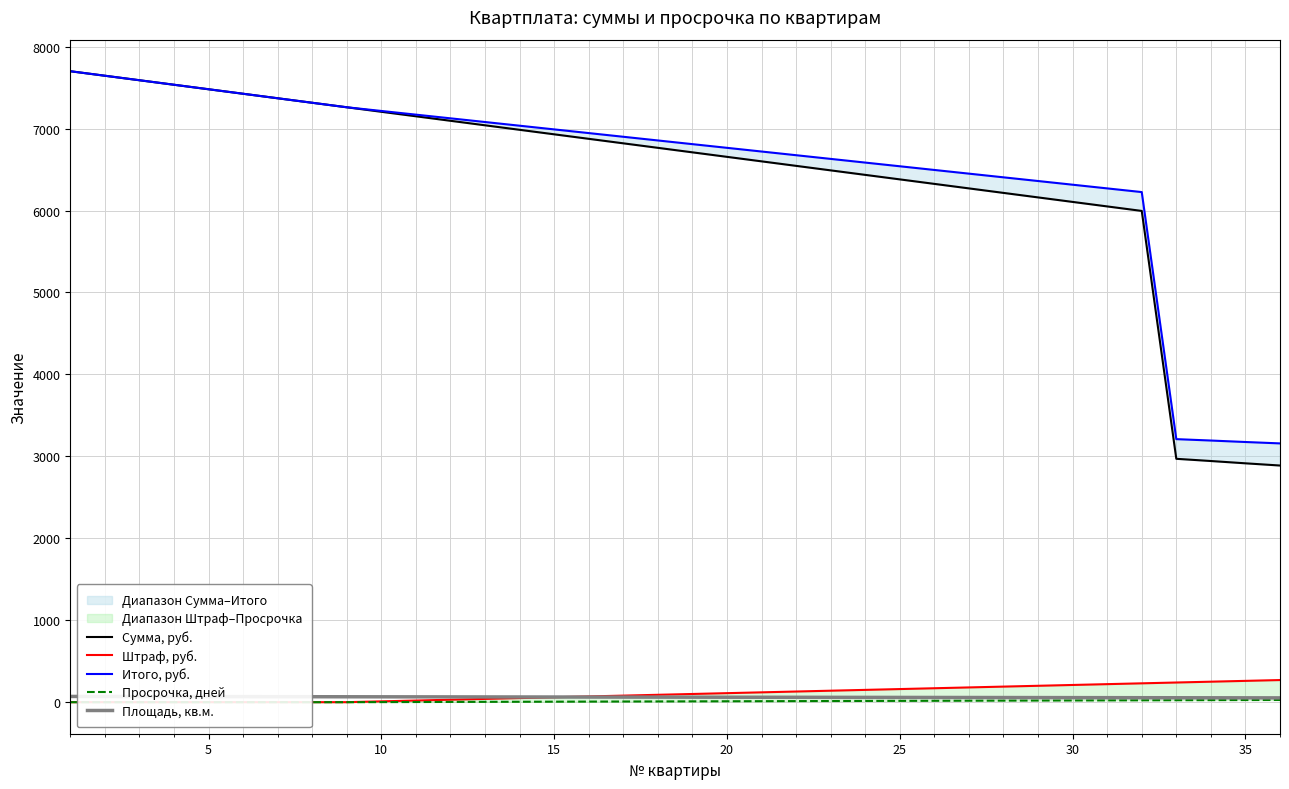

What is the difference between the second highest and second lowest values in the Просрочка, дней series?

26.0